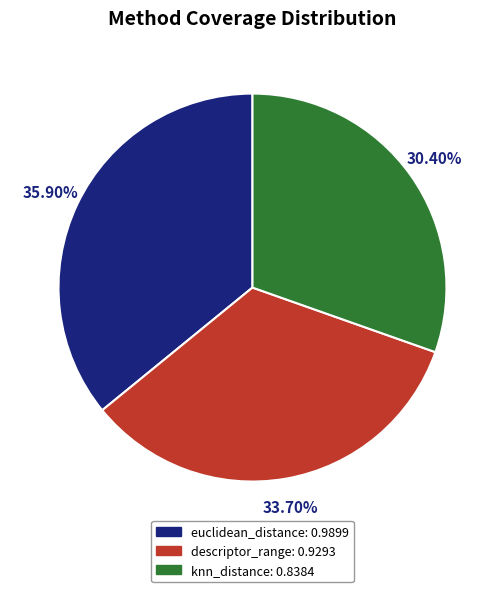

True or false: knn_distance accounts for 30% of the total.

True